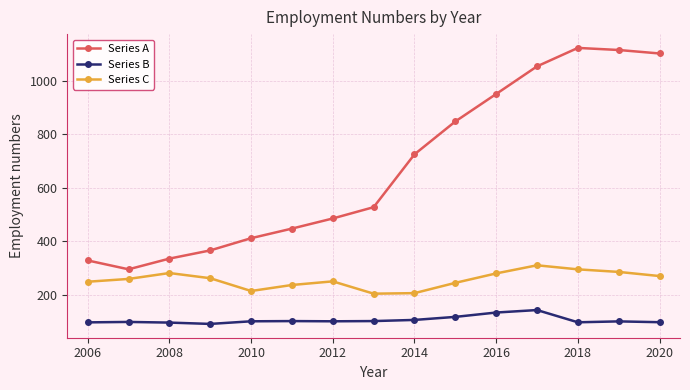

What is the value of the Series C point at the 13th from the left?

295.3